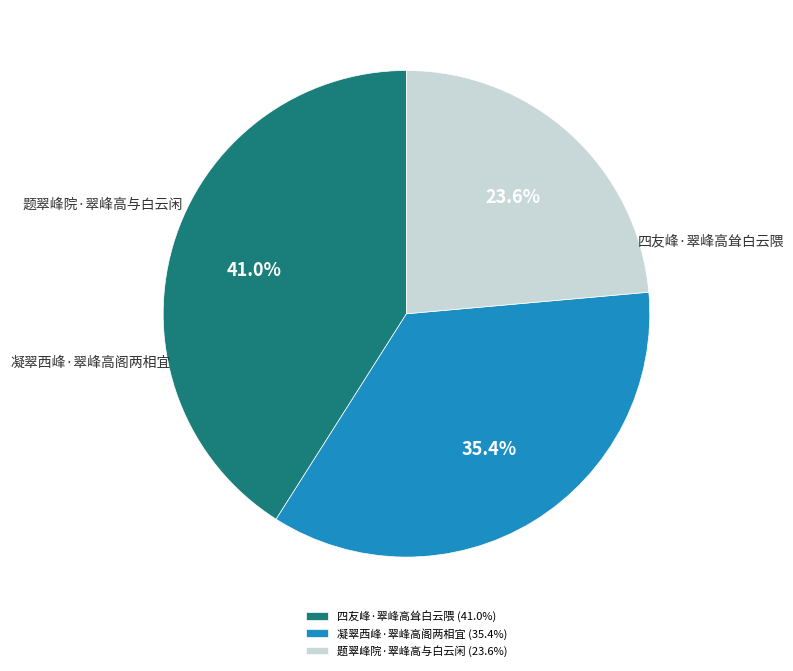

Combined, do 题翠峰院·翠峰高与白云闲 and 四友峰·翠峰高耸白云隈 account for over 50%?

Yes